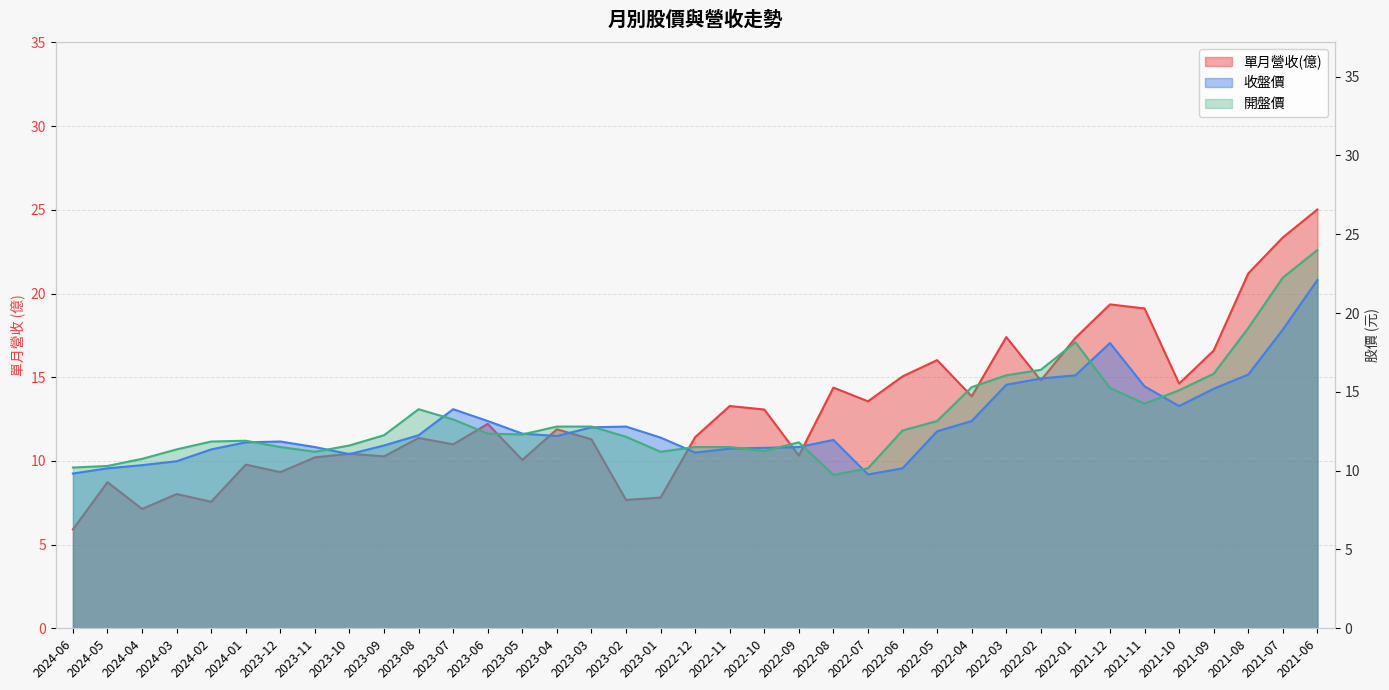

How many values in the 單月營收(億) series exceed 11?

22